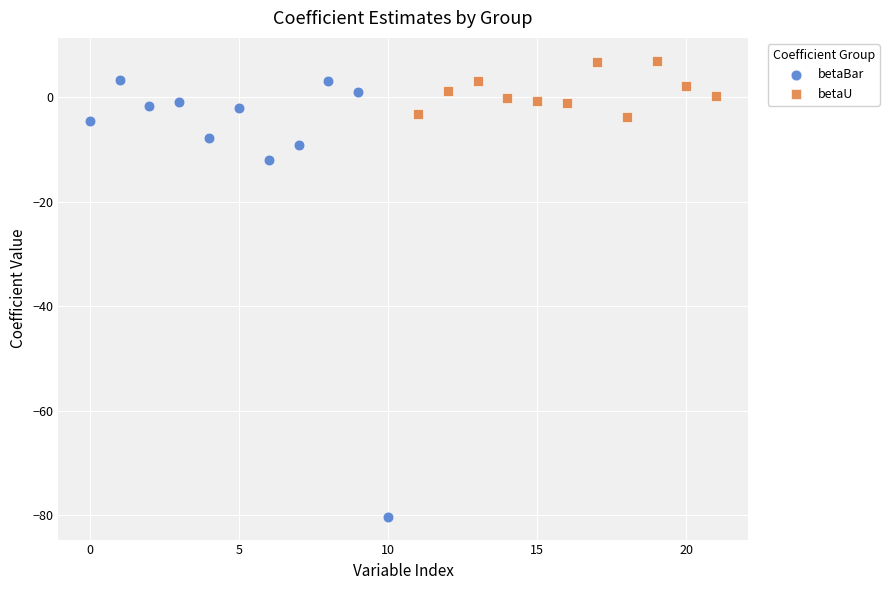

Which series has the largest Y range (max minus min)?

betaBar